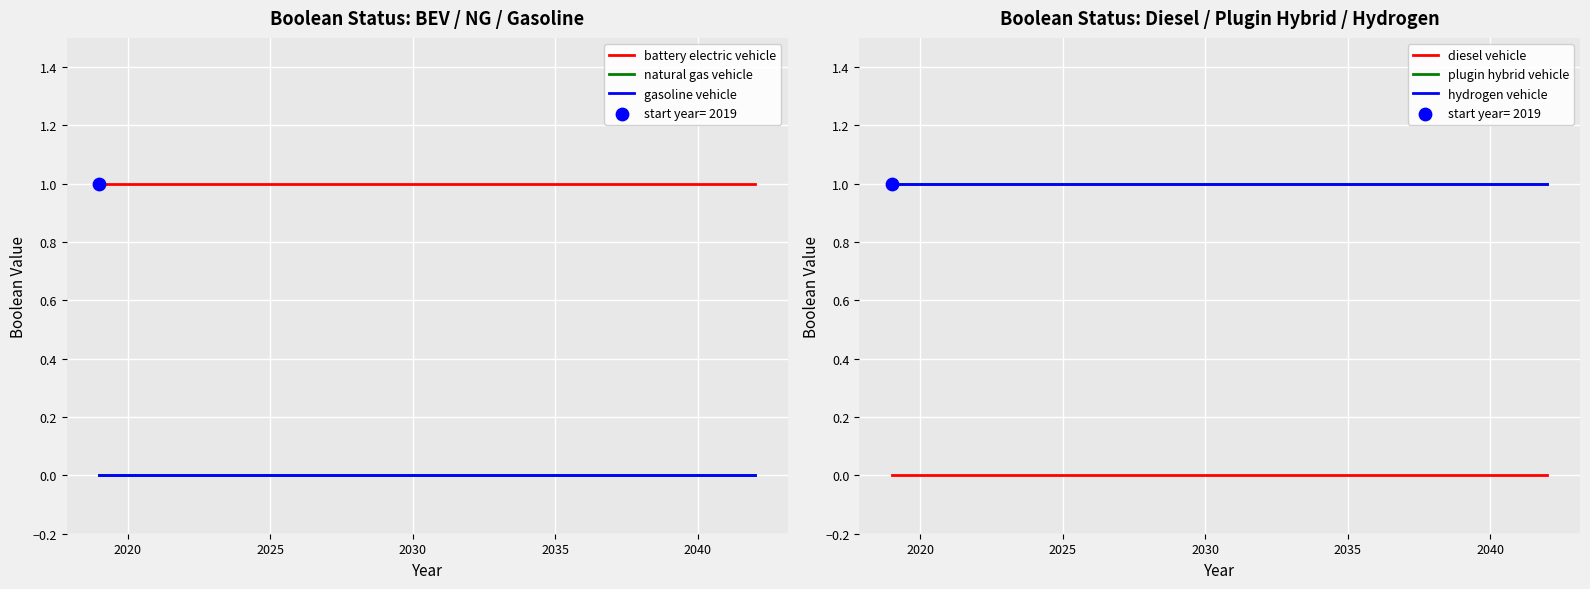

Which series has the largest total across all categories?

battery electric vehicle